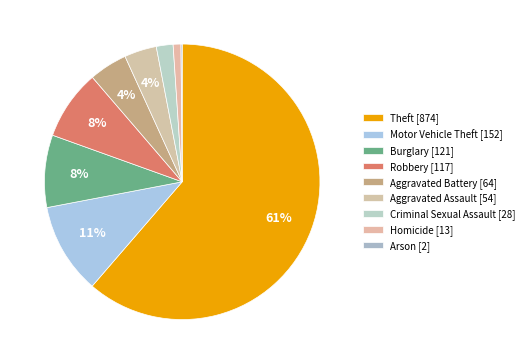

What percentage is NOT represented by Theft?

38.7%